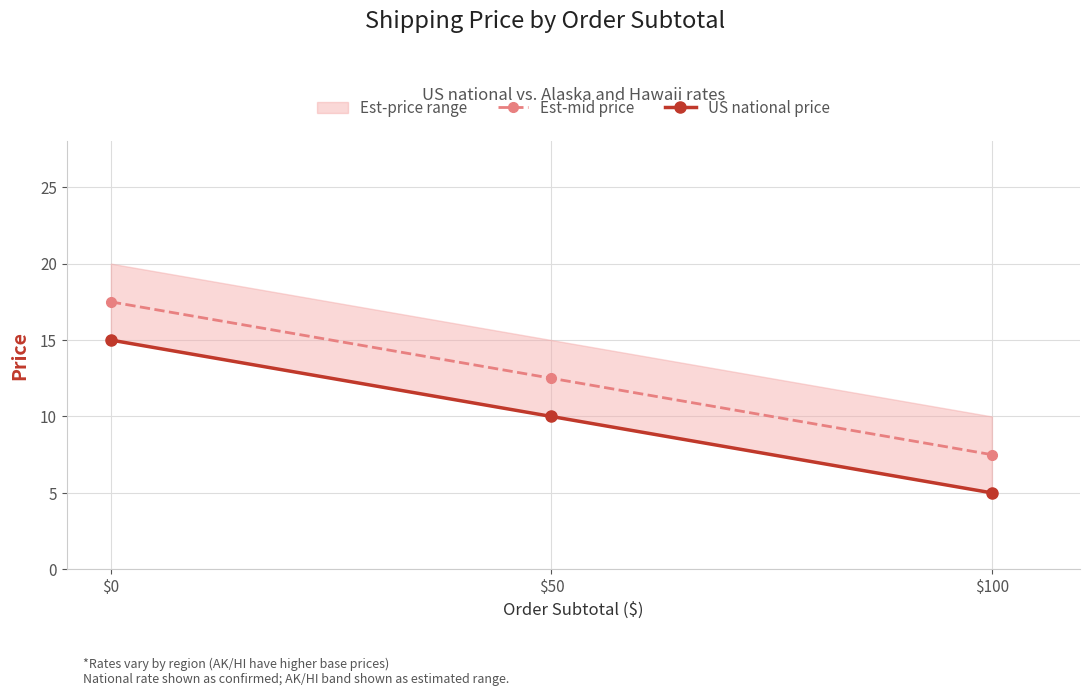

The US national price series shows 5.0 at $100. True or false?

True